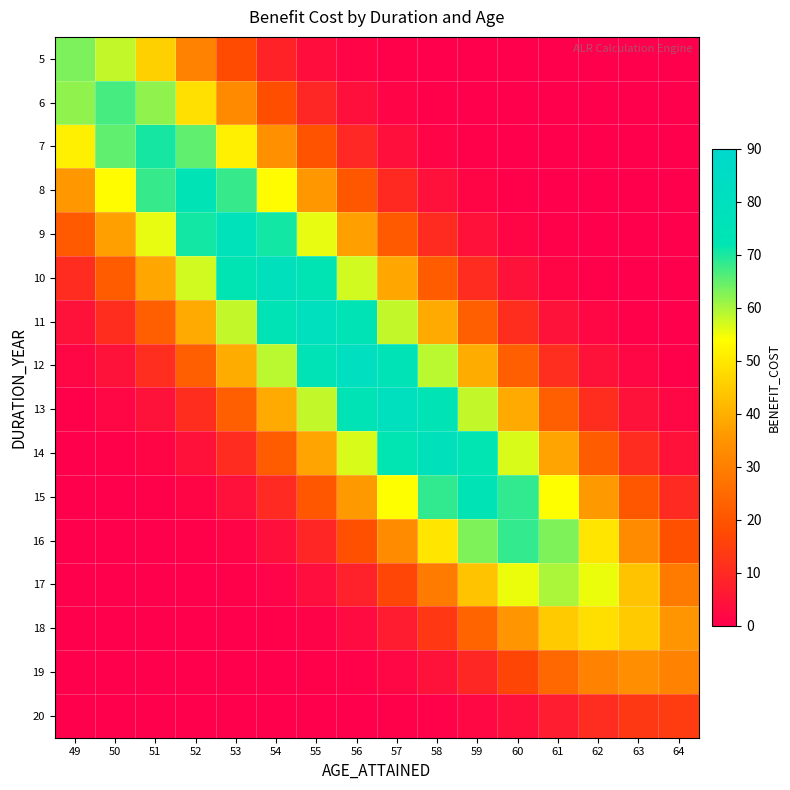

How many data points does each series have?

16